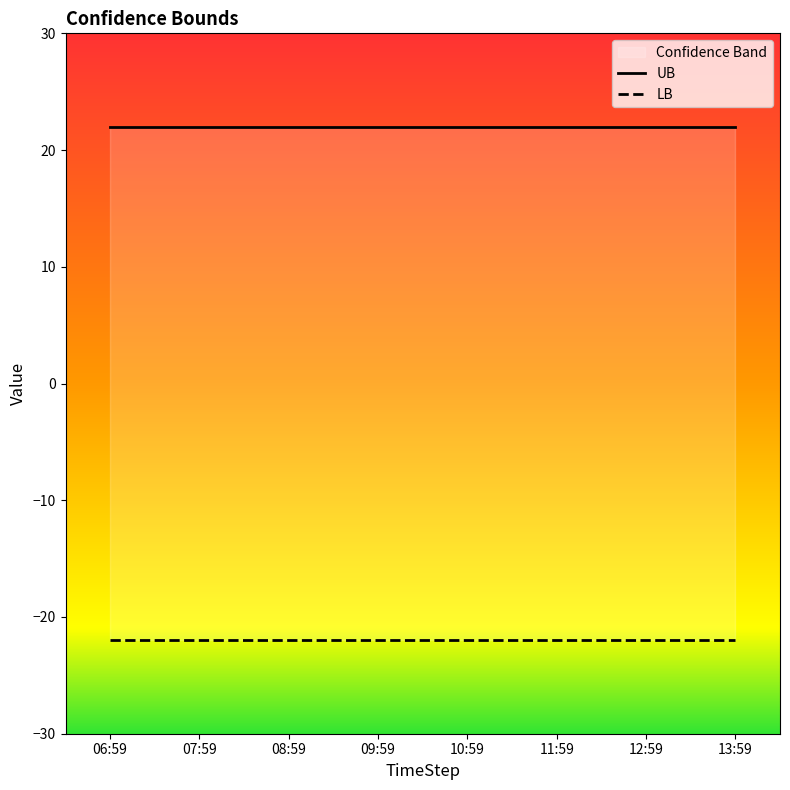

What is the value of the LB point at the 3rd from the left?

-22